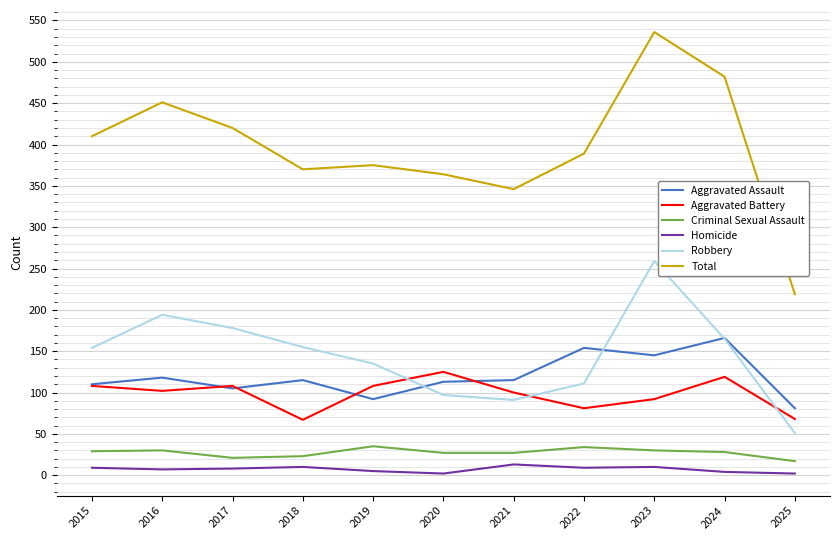

Which category has the highest value in the Aggravated Assault series?

2024